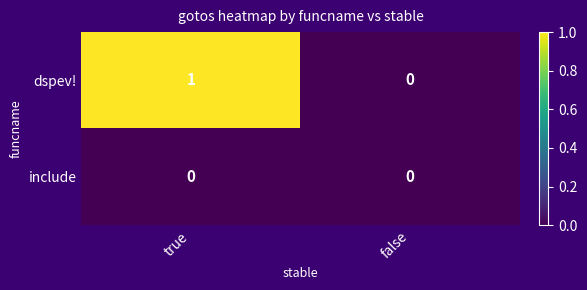

Which category has the lowest value in the dspev! series?

false